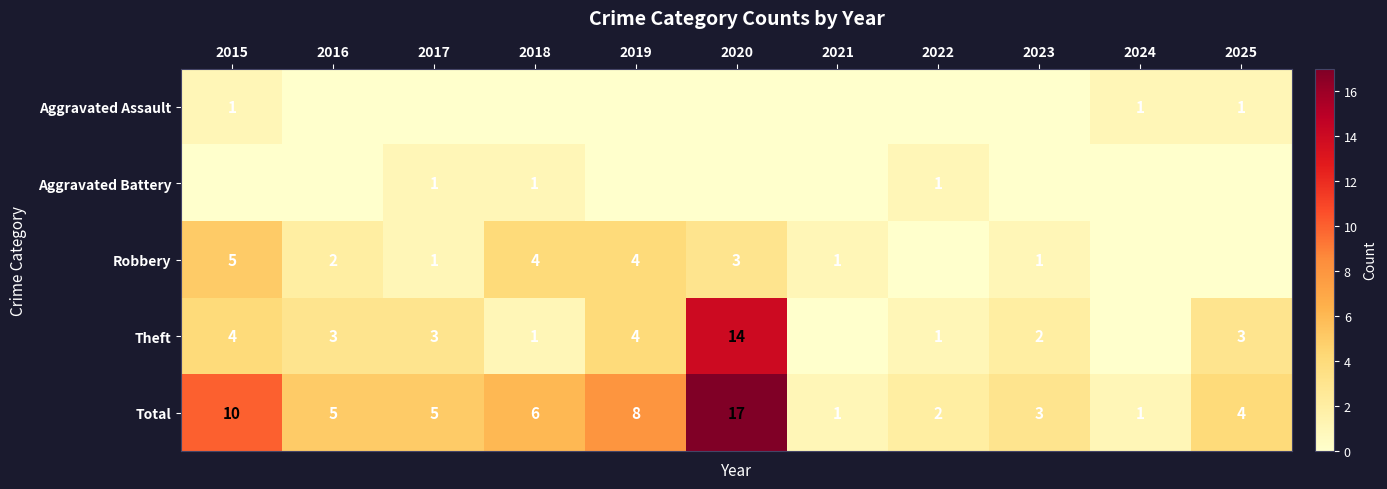

Is it true that Theft equals 1 at 2022?

True